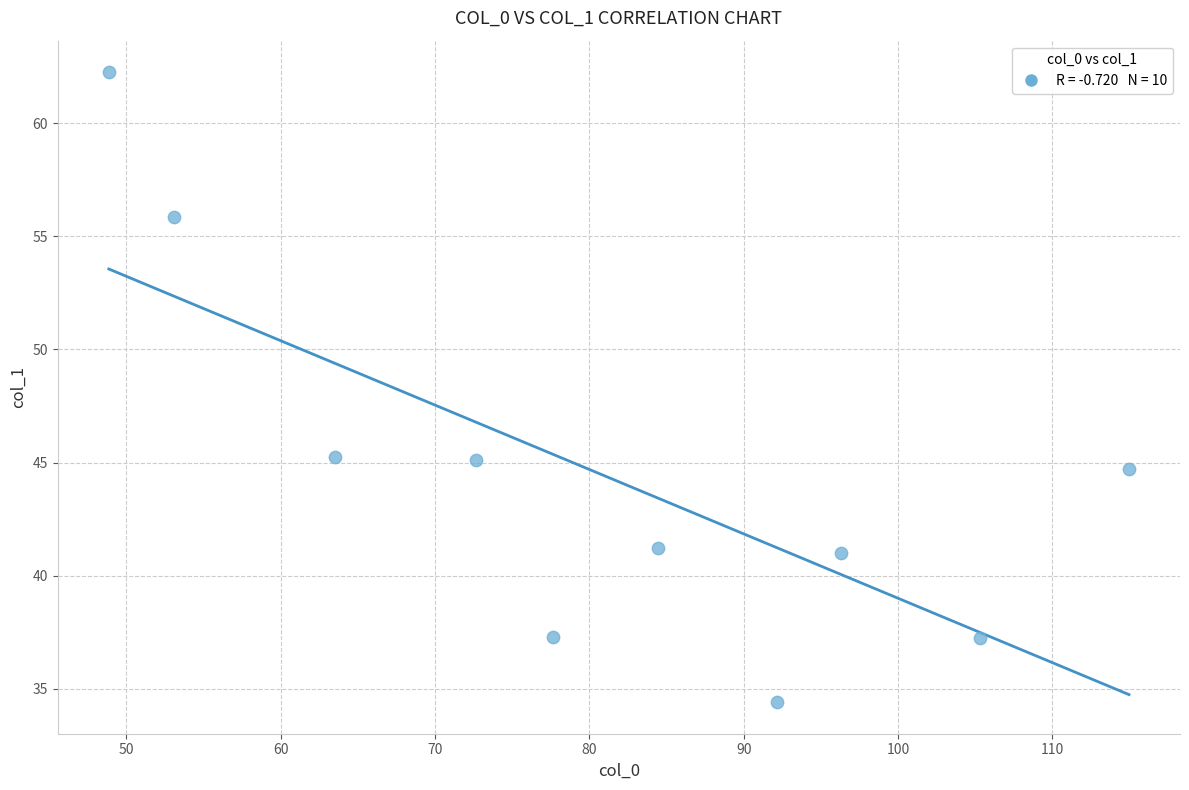

What is the average X value?

80.9